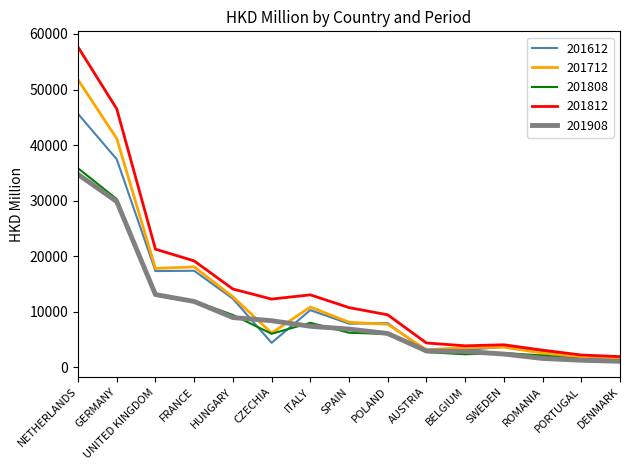

True or false: 201712 has a value of 7771.3 at POLAND.

True